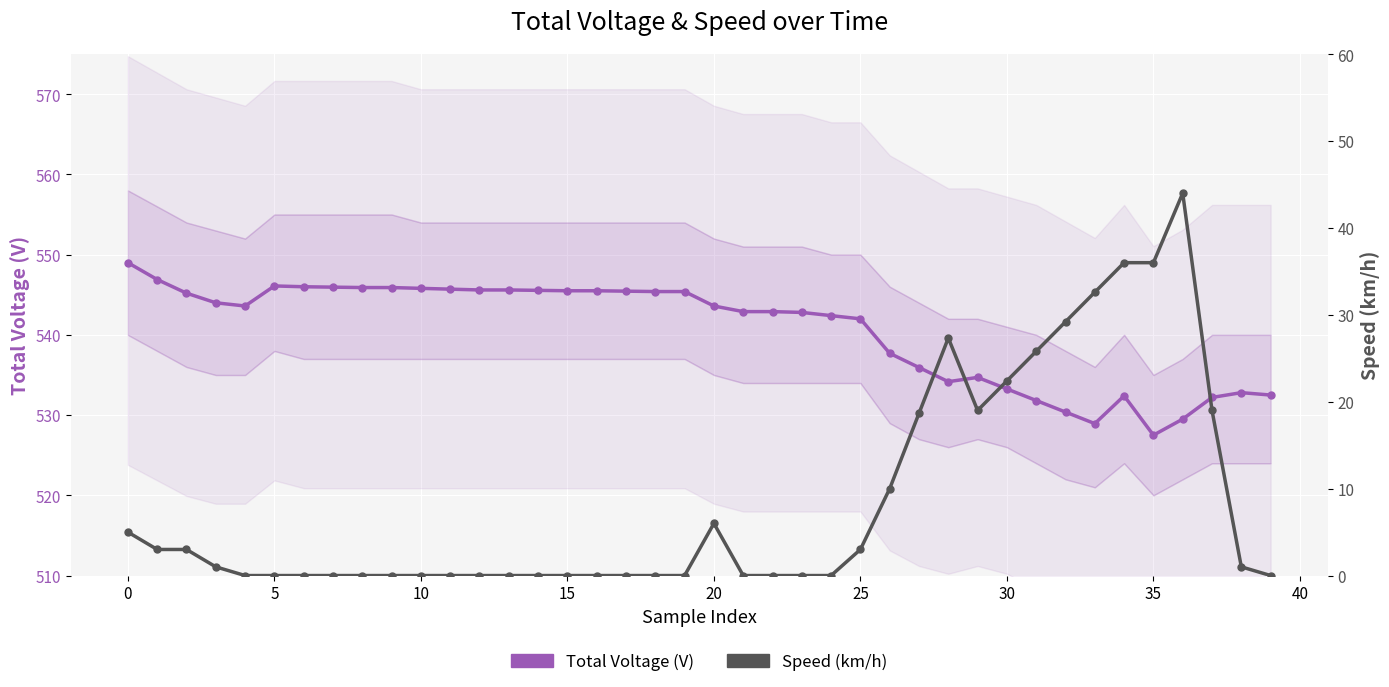

What is the sum of all Total Voltage (V) values?

21624.5